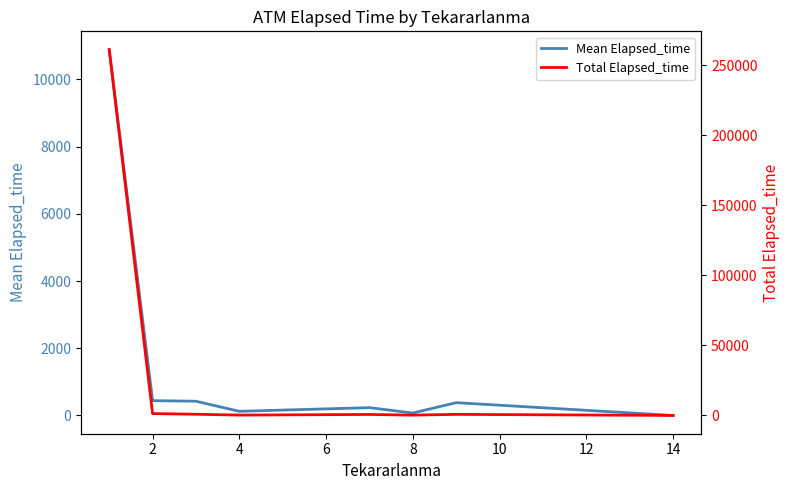

List the series in order of their peak value, lowest first.

Mean Elapsed_time, Total Elapsed_time